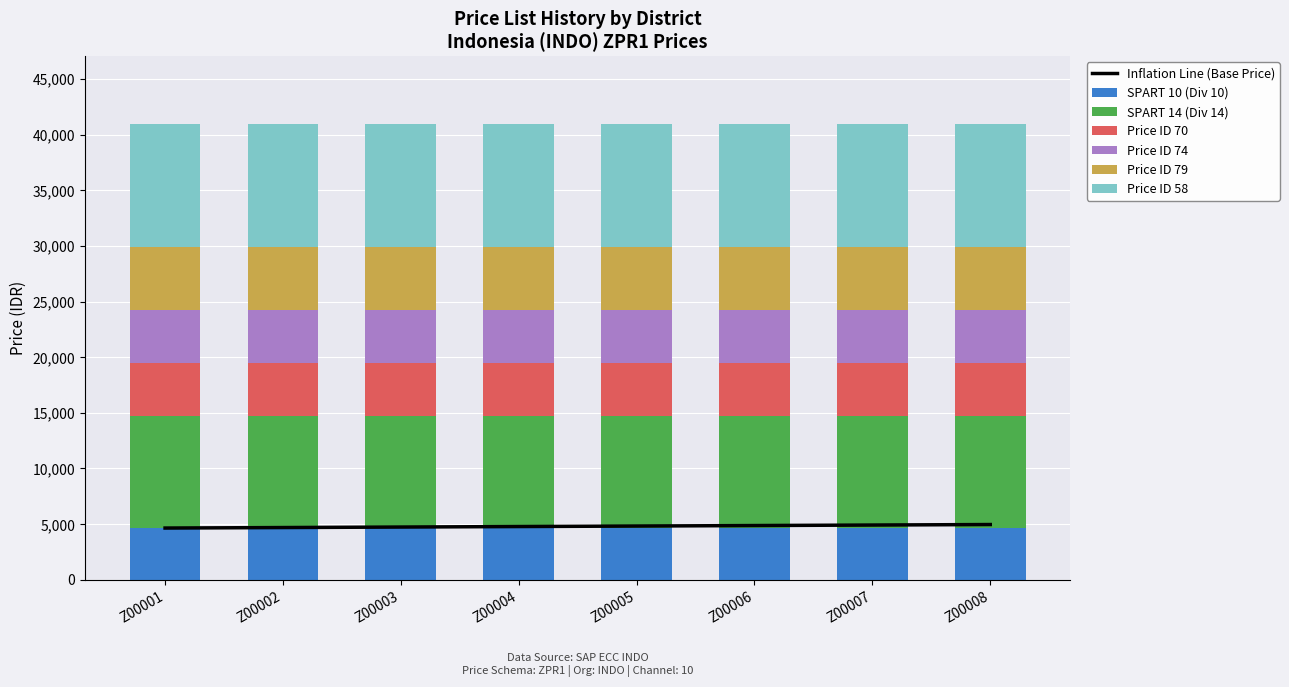

Which category has the highest value across all series?

Z00001